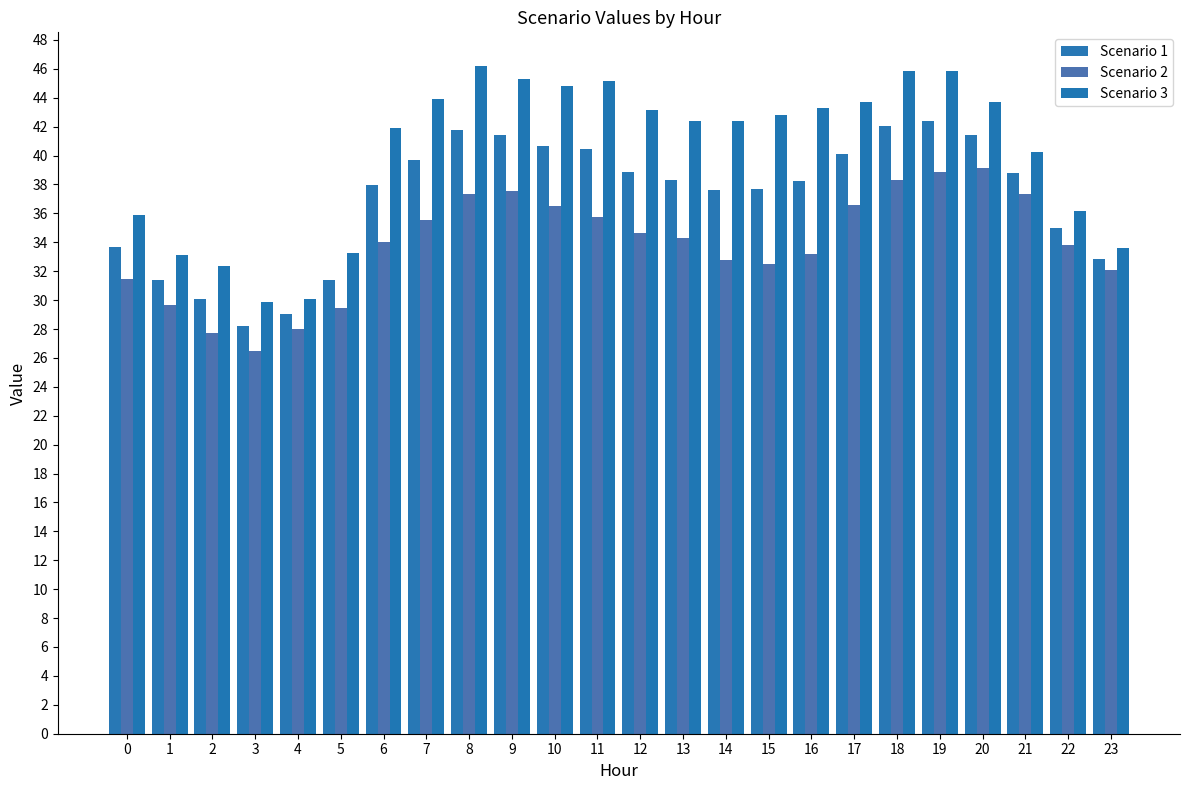

How many categories are shown in the chart?

24